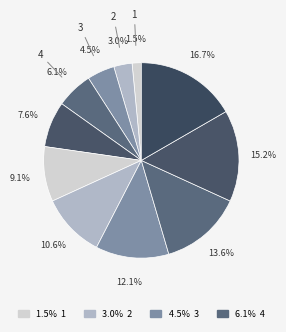

Count the number of slices in the pie.

11